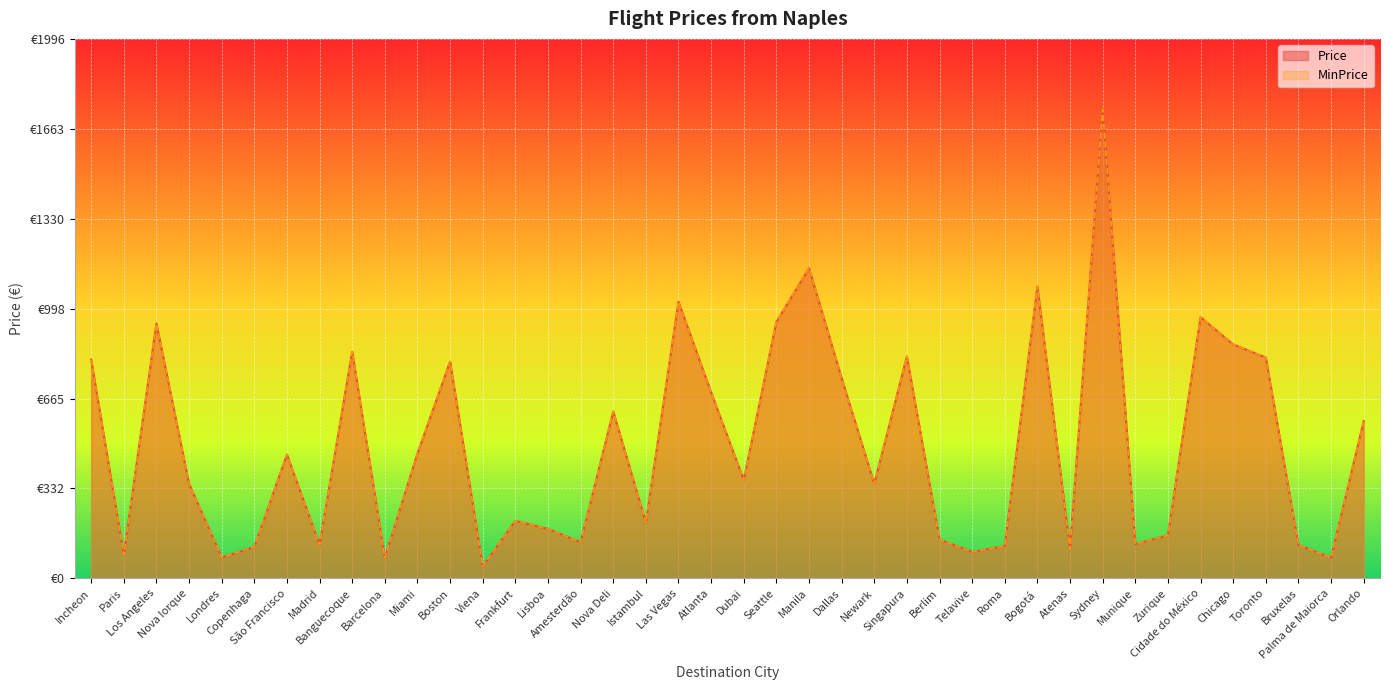

What is the greatest value displayed?

1736.0